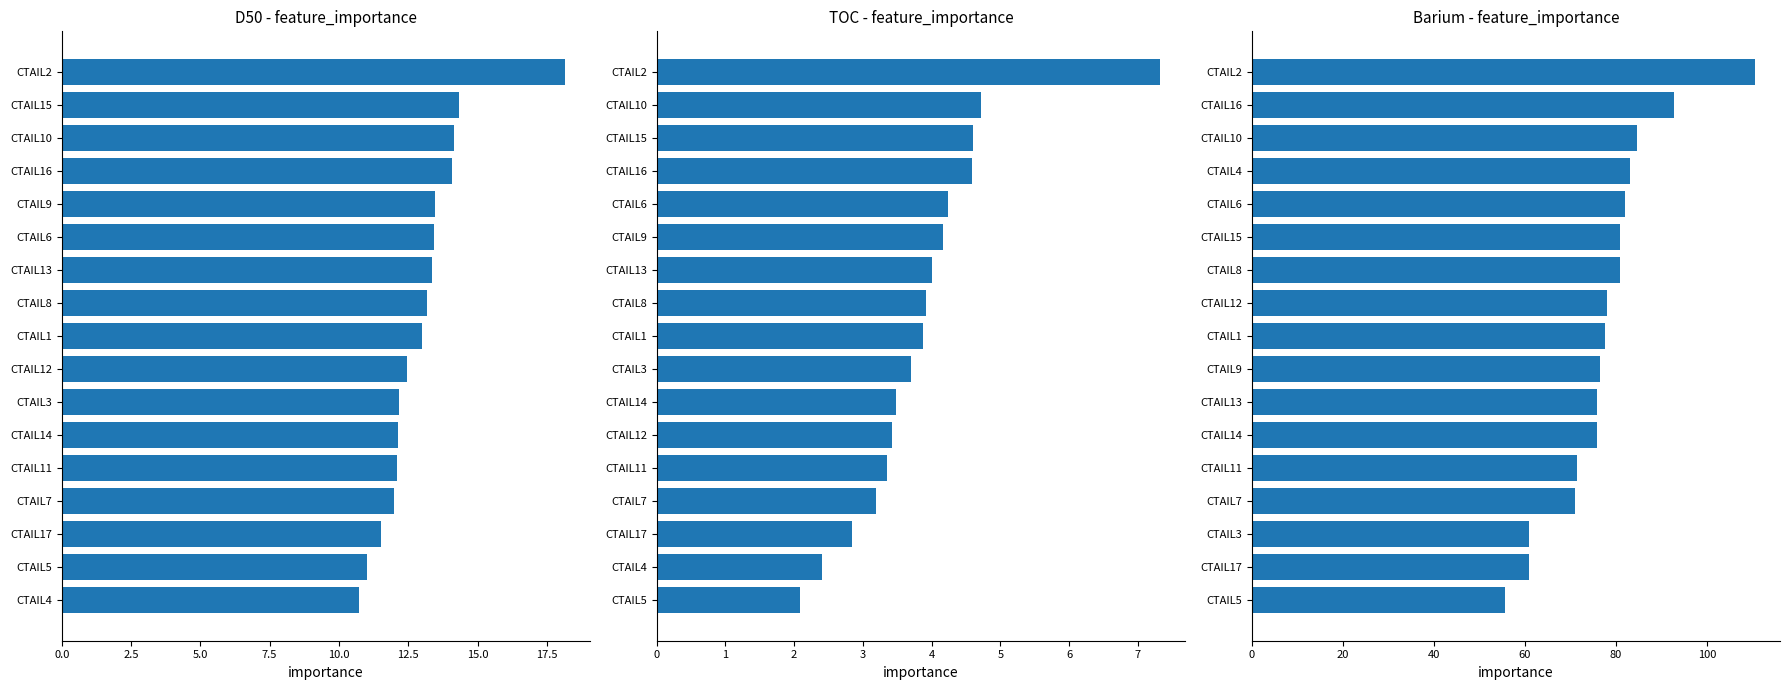

Reading left to right, transcribe all the data shown in this chart.

D50: 10.7	11.0	11.5	12.0	12.1	12.1	12.2	12.4	13.0	13.2	13.4	13.4	13.5	14.1	14.2	14.3	18.1
TOC: 2.1	2.4	2.8	3.2	3.3	3.4	3.5	3.7	3.9	3.9	4.0	4.2	4.2	4.6	4.6	4.7	7.3
Barium: 55.7	60.8	61.0	71.0	71.5	75.9	75.9	76.5	77.6	78.1	80.9	80.9	81.9	83.0	84.7	92.6	110.5